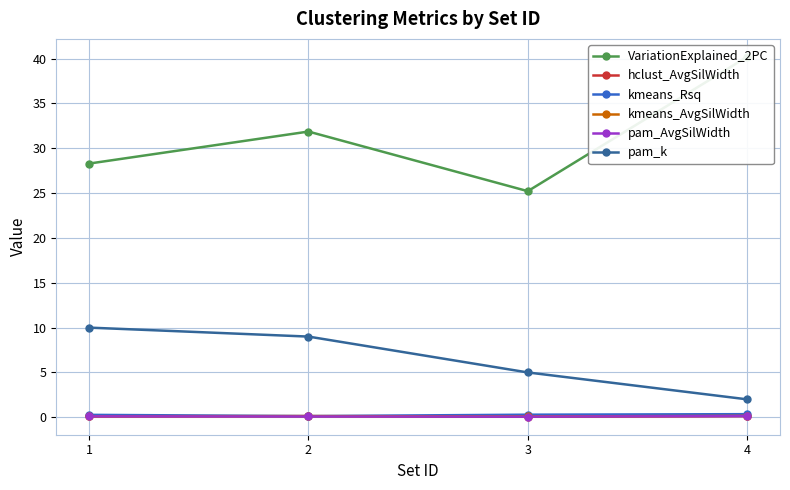

True or false: VariationExplained_2PC has more than 2 points higher than both neighbors.

False